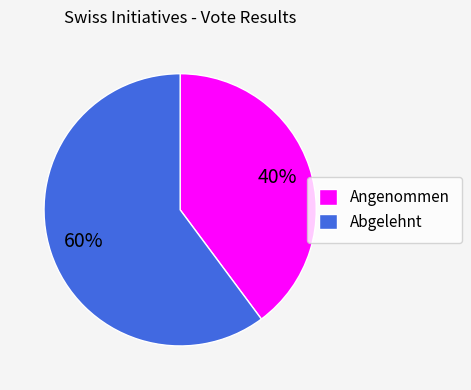

How many slices are in this pie chart?

2